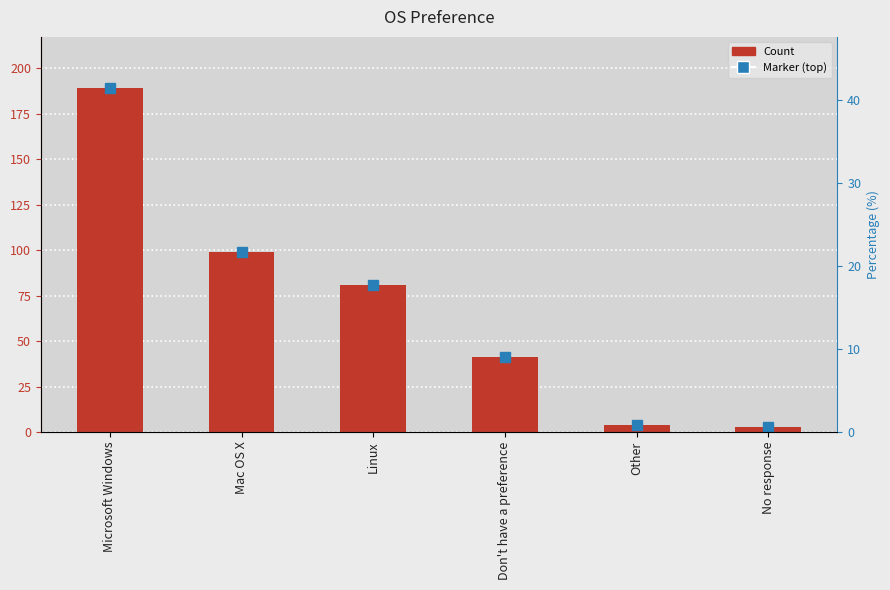

At which category does the chart reach its peak across all series?

Microsoft Windows